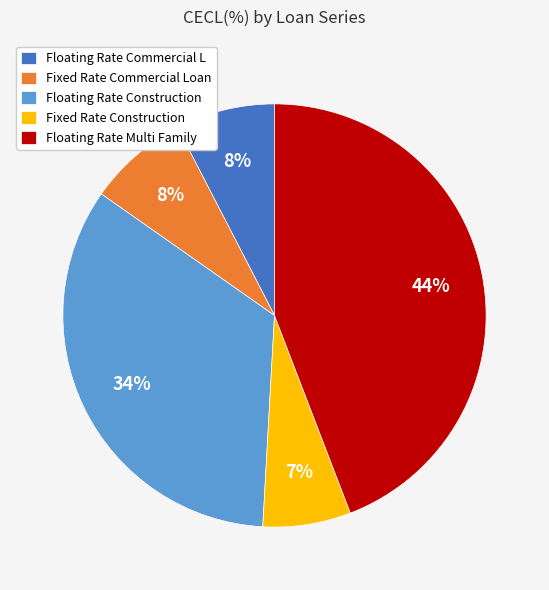

Is Floating Rate Multi Family the majority of the pie?

No